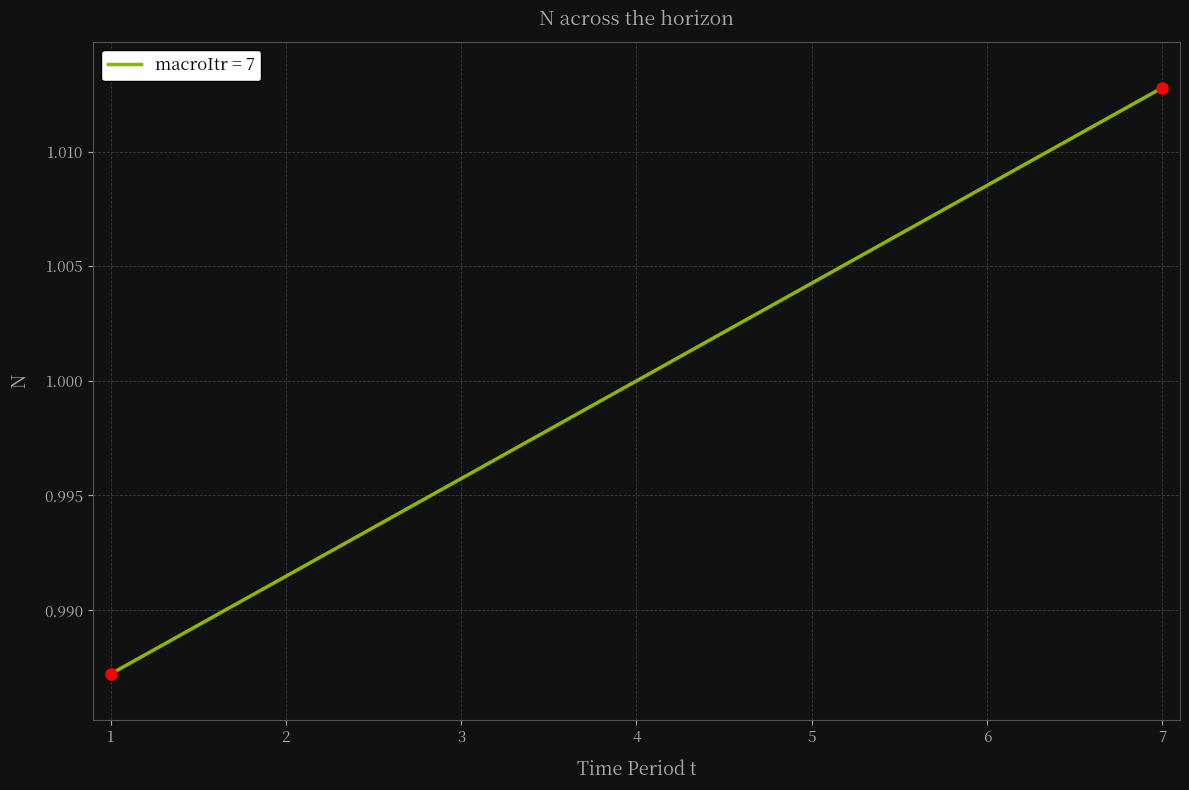

Rank the categories by value from lowest to highest.

1, 2, 3, 4, 5, 6, 7